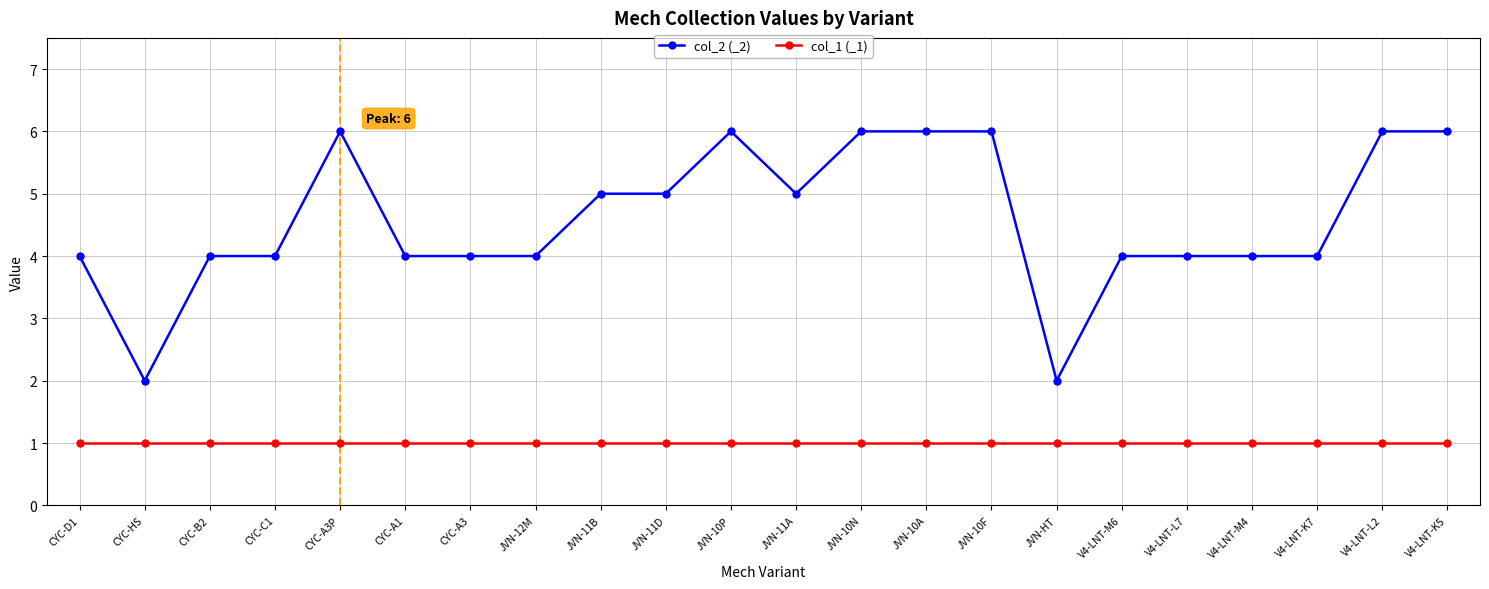

List the series in order of their overall mean, lowest first.

col_1 (_1), col_2 (_2)